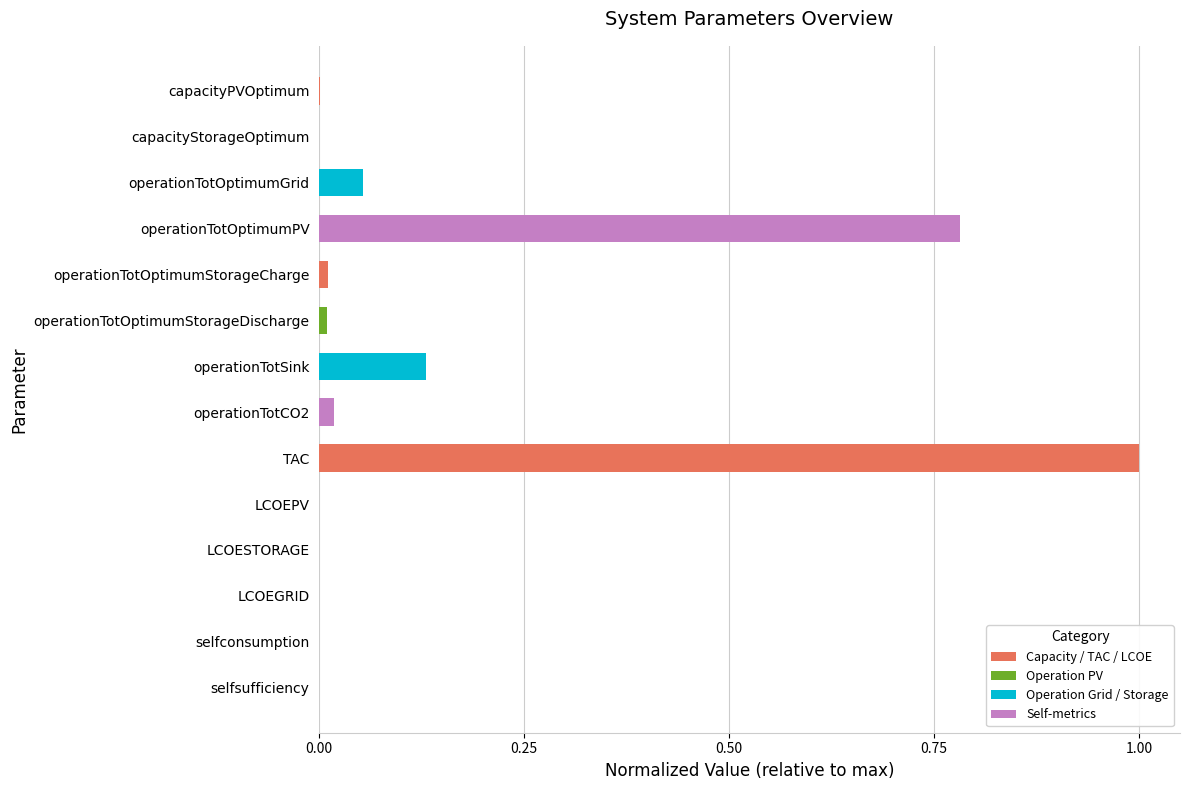

The chart shows a value of 0.0 at LCOESTORAGE. True or false?

True